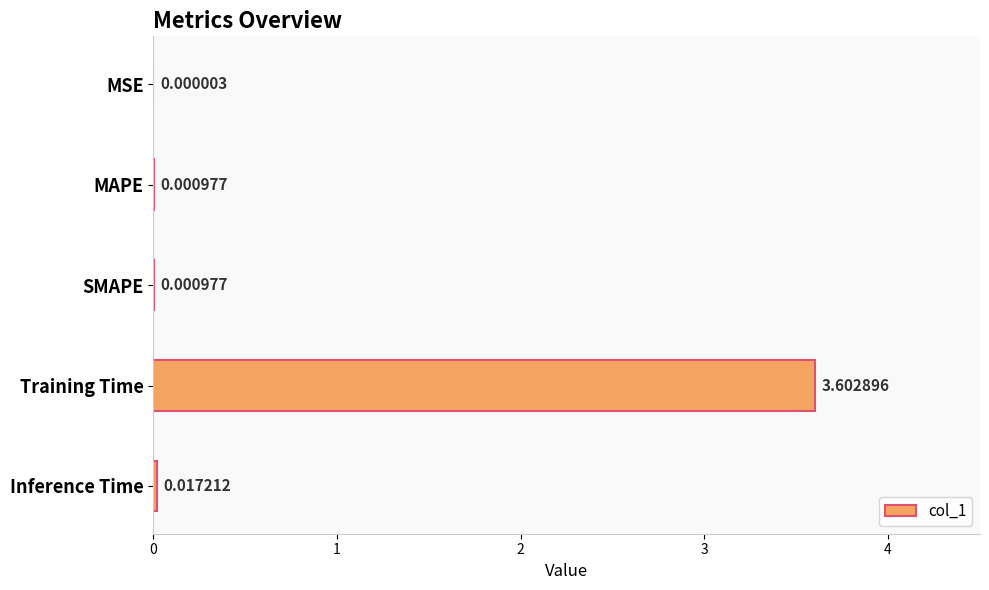

Where is the data nearest to the value 1?

Inference Time